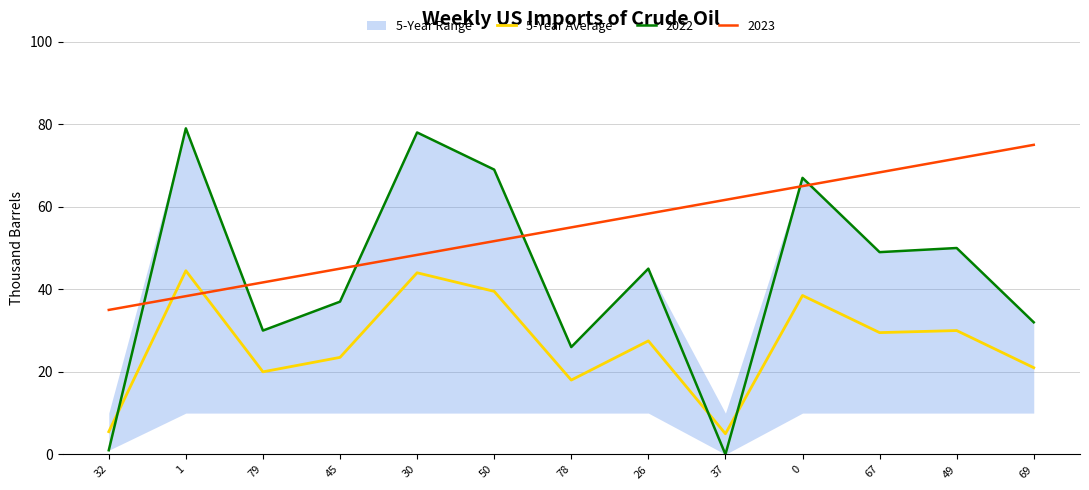

List the labels in order of value, smallest first.

37, 32, 78, 79, 69, 45, 26, 67, 49, 0, 50, 30, 1